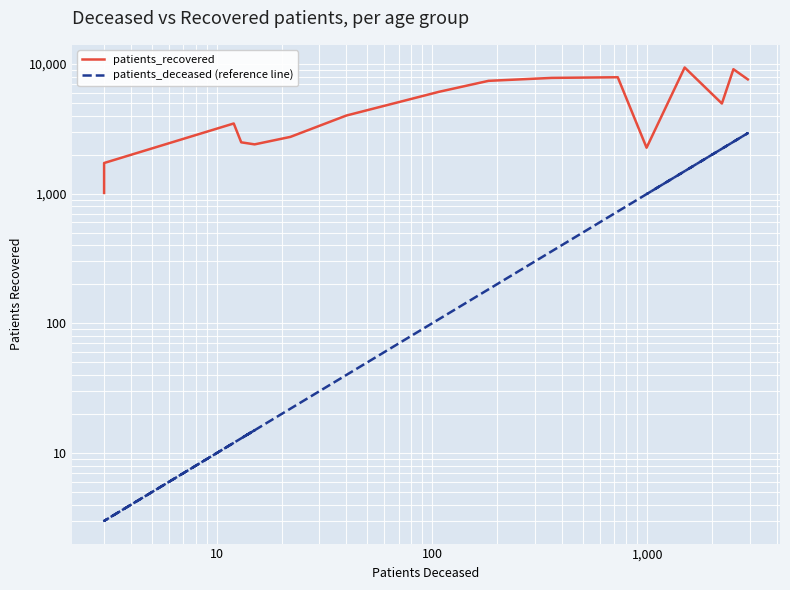

List the series in order of their peak value, lowest first.

patients_deceased (reference line), patients_recovered